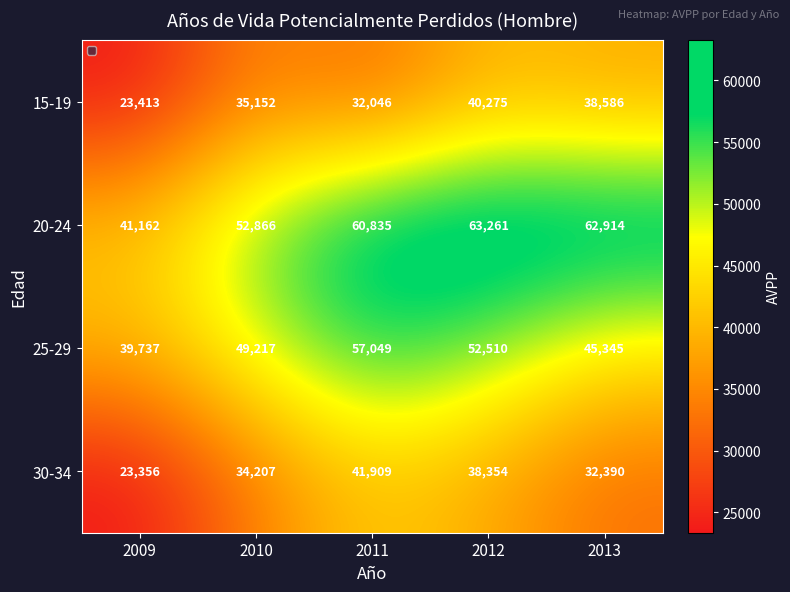

True or false: 25-29 has a value of 20798 at 2009.

False